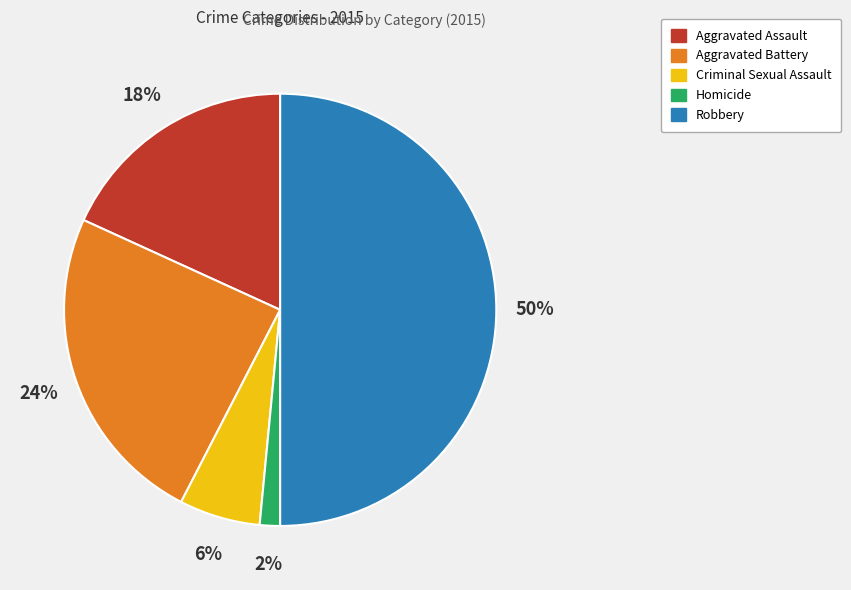

Between Aggravated Assault and Robbery, which is larger?

Robbery